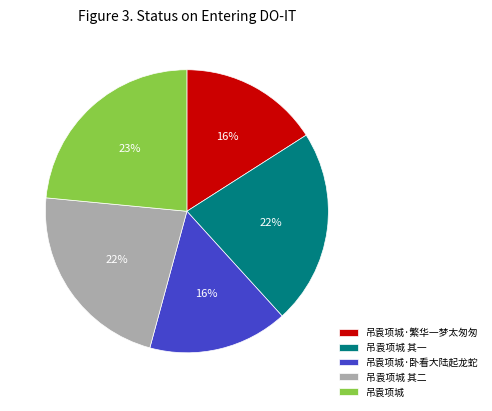

Count the number of slices in the pie.

5